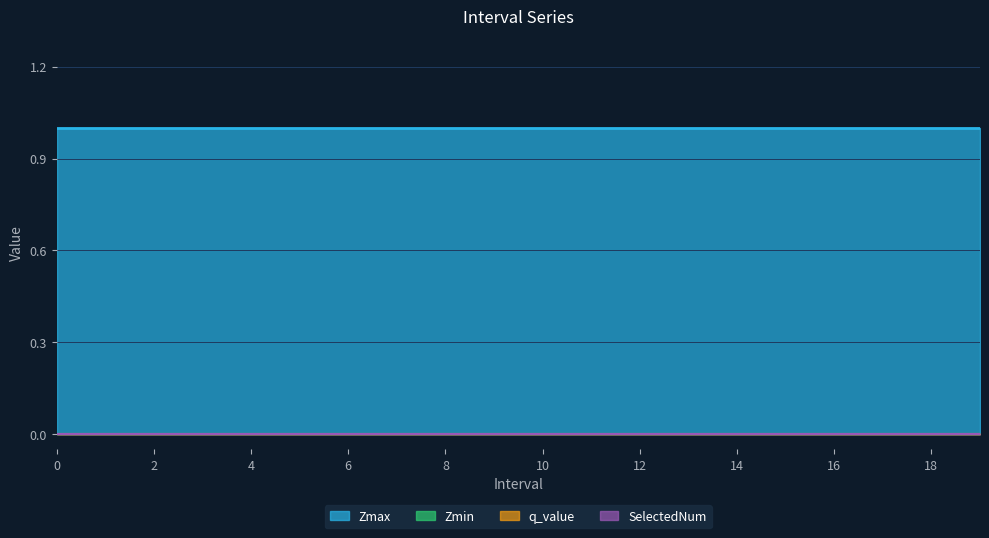

List the labels in order of Zmax value, largest first.

0, 1, 2, 3, 4, 5, 6, 7, 8, 9, 10, 11, 12, 13, 14, 15, 16, 17, 18, 19